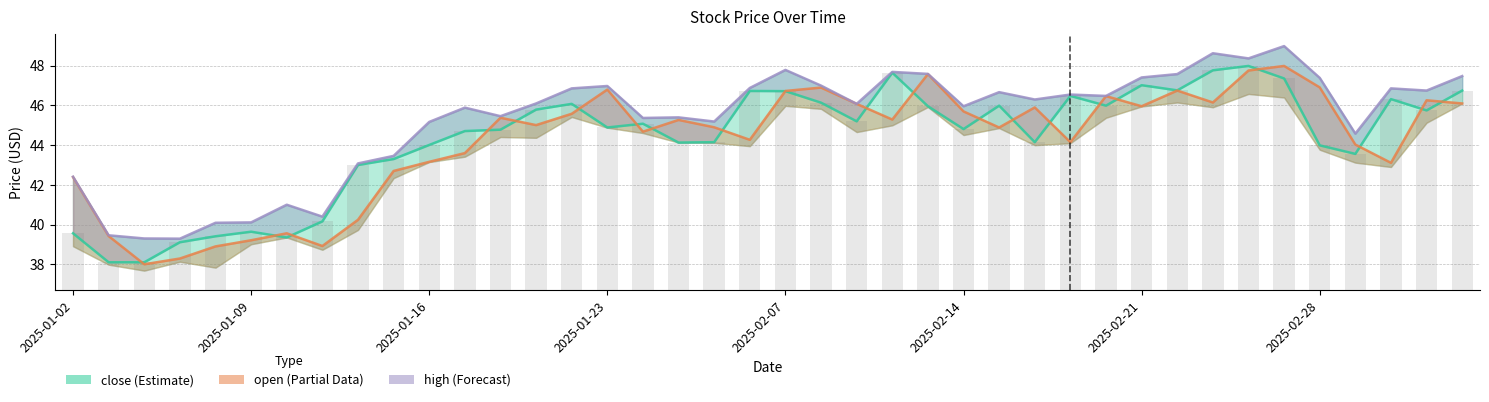

Is the value of open (Partial Data) at 10 greater than the value of high (Forecast) at 11?

No